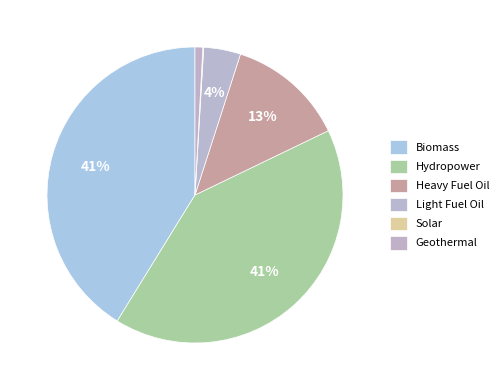

Does Heavy Fuel Oil account for over 50% of the chart?

No